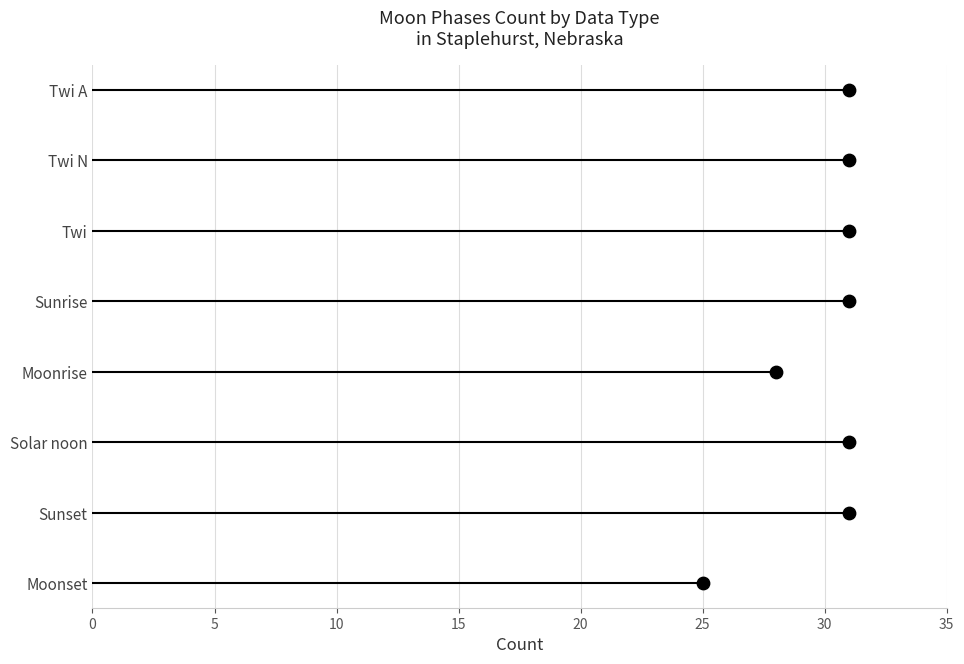

What is the change in value from 10 to 15?

+1